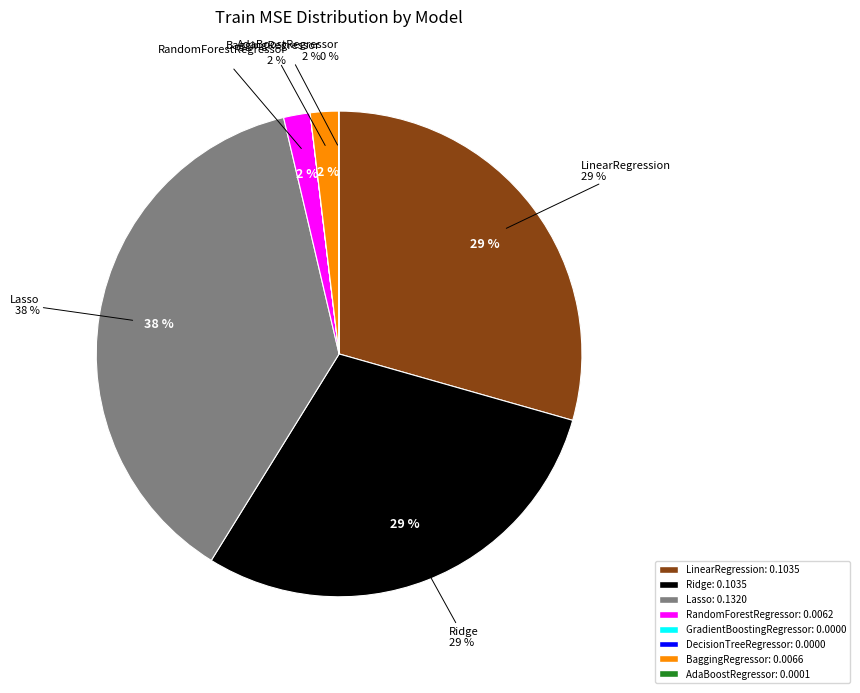

Which slice is the largest?

Lasso